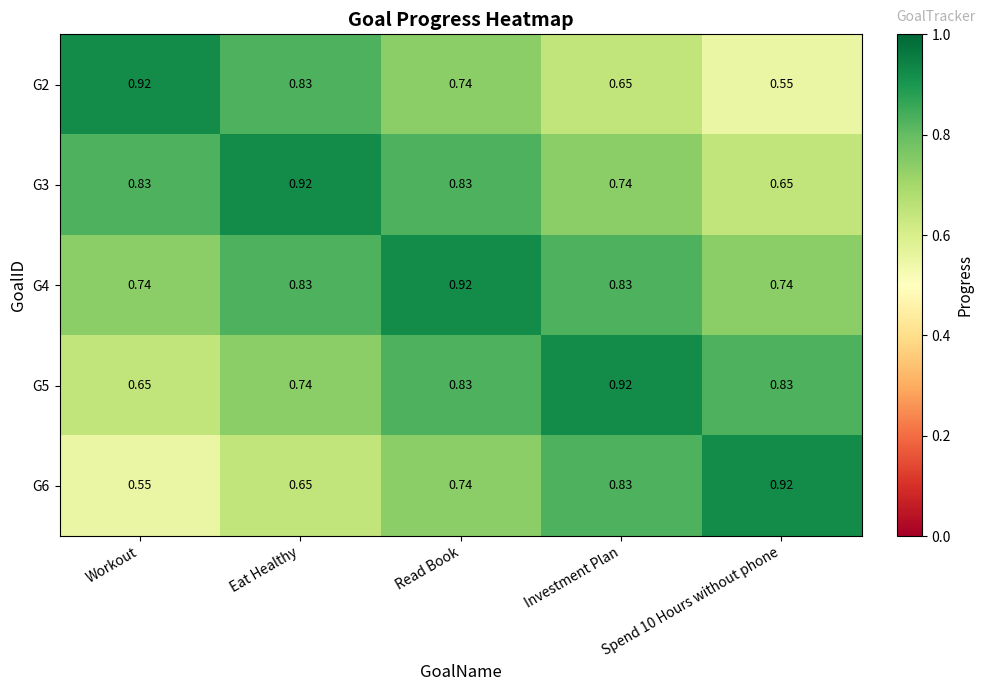

At which category is the sum across all series the highest?

Read Book